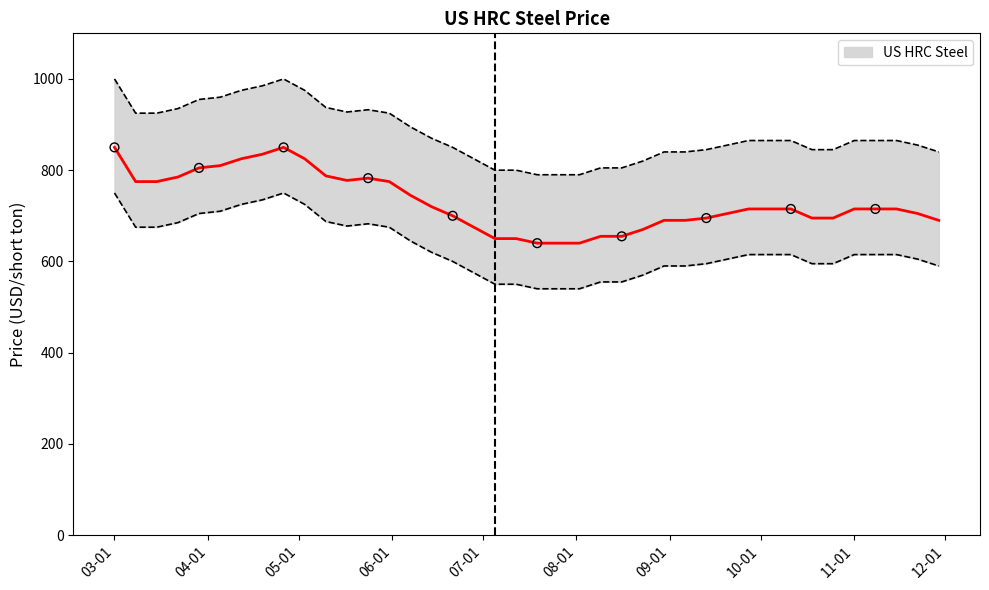

Approximately how many times larger is the value at 2024-05-17 compared to 2024-11-01?

1.1